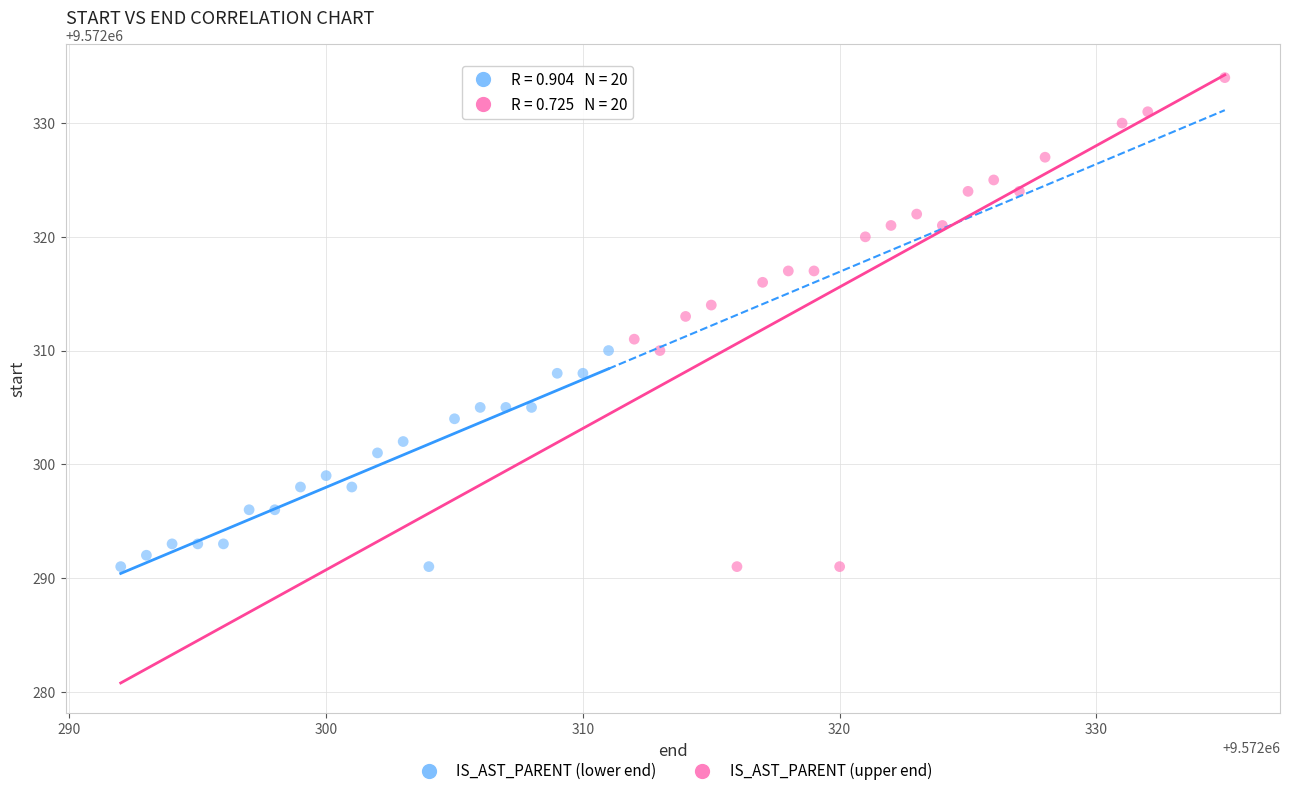

Which series contains the highest Y value?

IS_AST_PARENT (upper end)